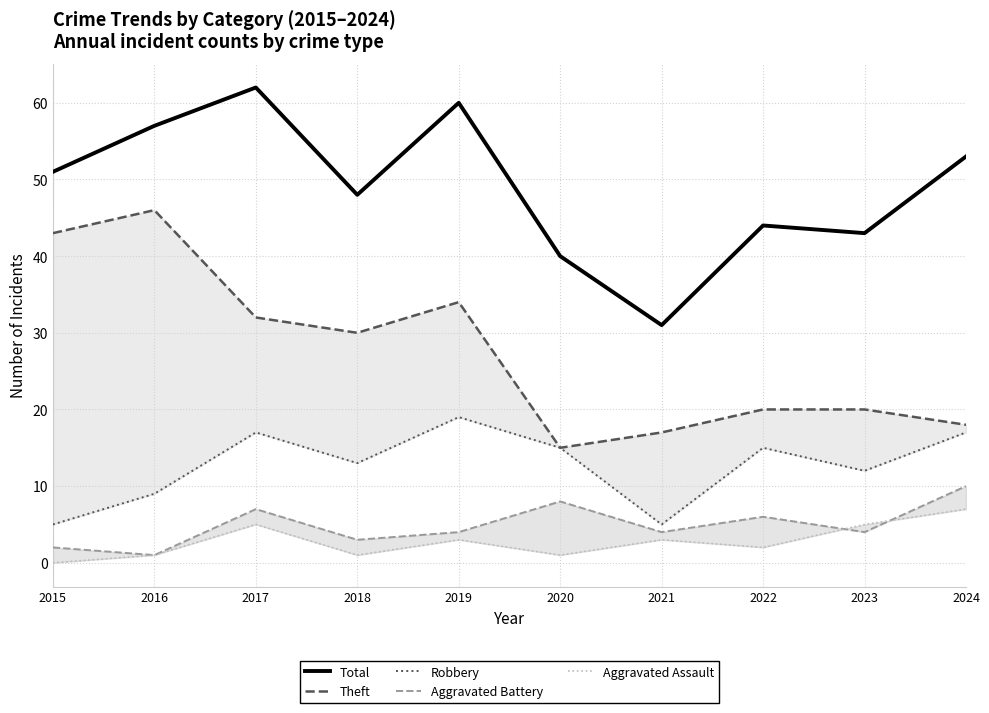

What is the difference between the Robbery values at 2023 and 2020?

3